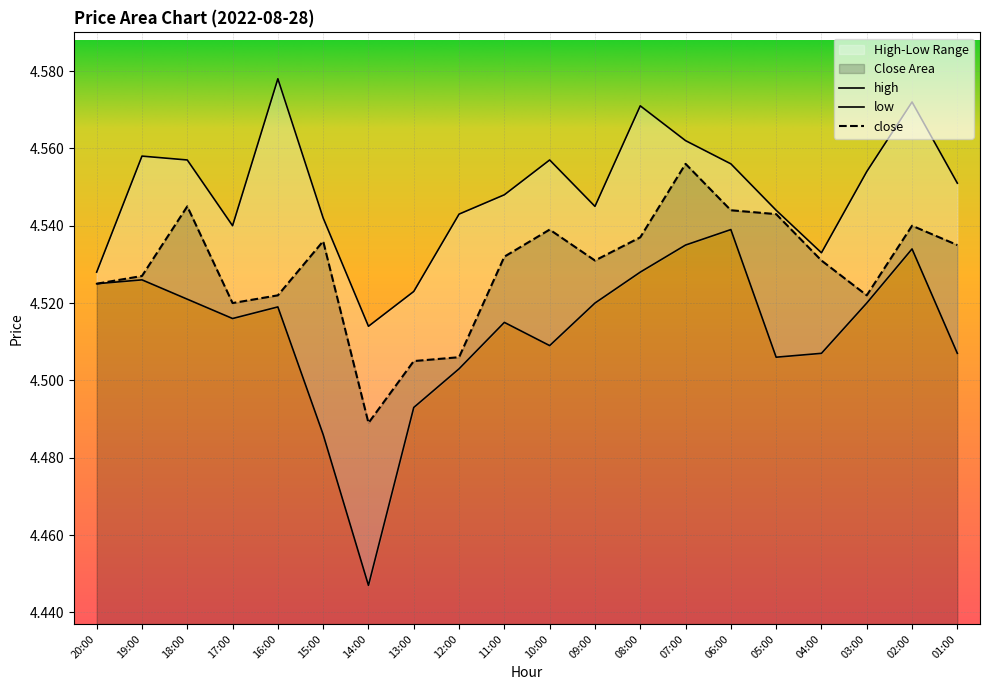

True or false: high and low intersect in this chart.

False